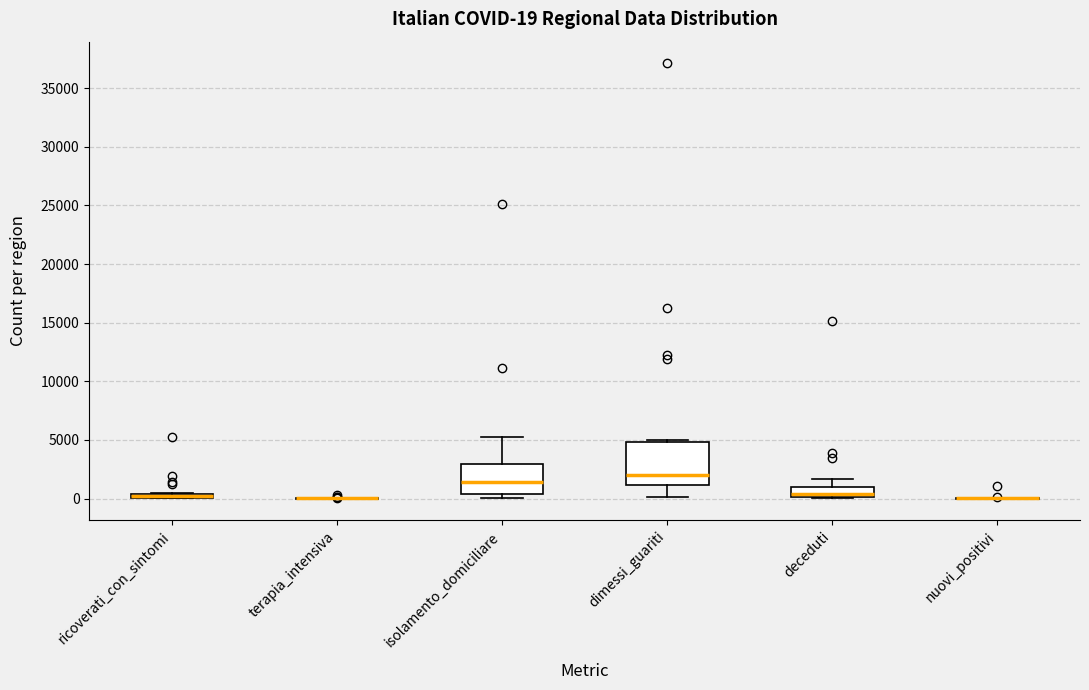

Comparing the boxes themselves (not the whiskers), which one is the tallest?

dimessi_guariti